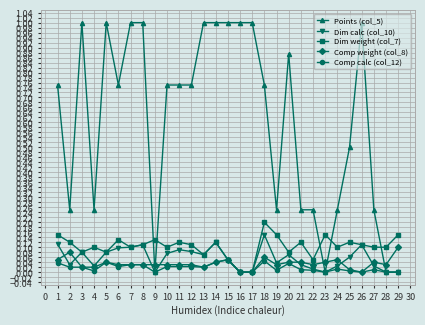

List the series in order of their peak value, lowest first.

Comp calc (col_12), Comp weight (col_8), Dim calc (col_10), Dim weight (col_7), Points (col_5)